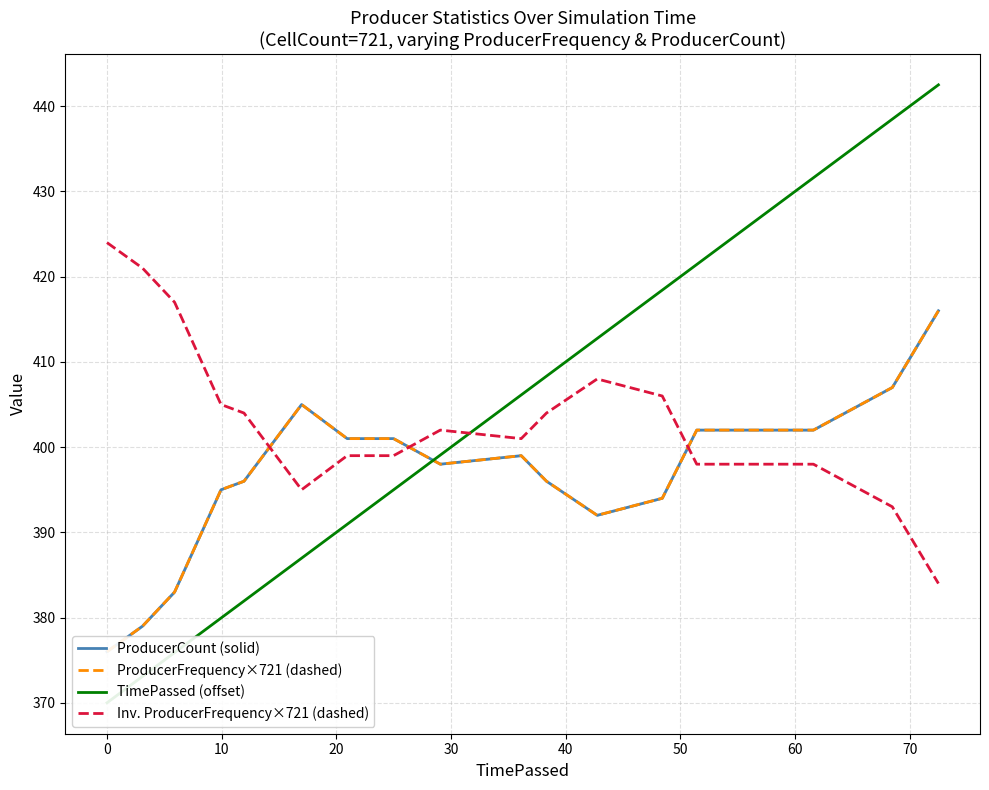

Is this an area chart (filled region under the line)?

No